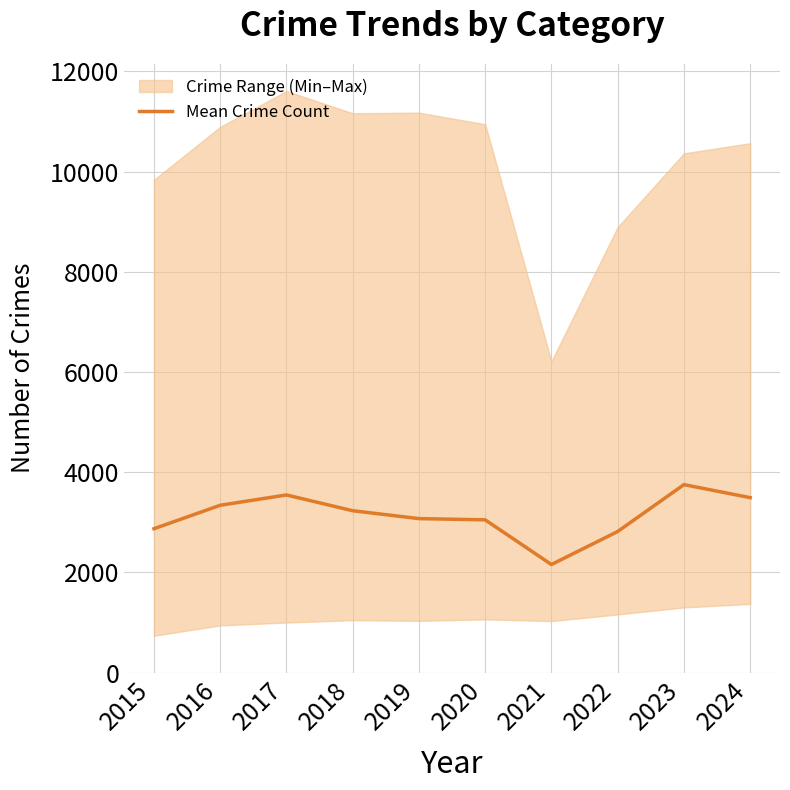

What is the sum of the values at 2016 and 2015?

6210.5